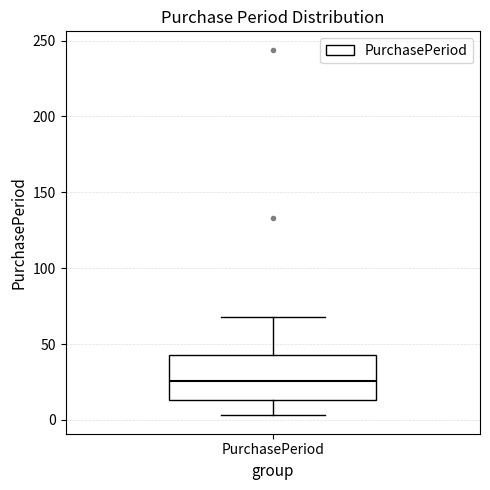

Transcribe this box plot: give where the median line is, the range the box spans, and where the two whiskers end, as read against the y-axis. The values are not printed on the chart, so give them approximately, as read against the axis.

median 25, box 15 to 45, whiskers 5 to 70